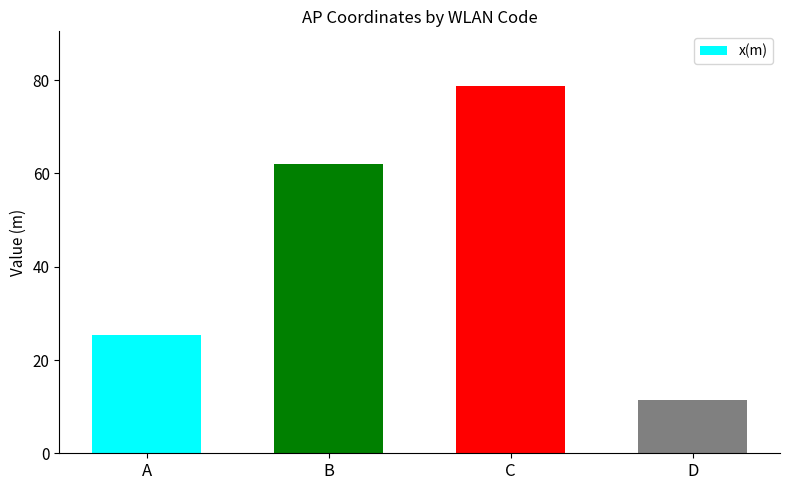

What is the value of the 1st bar from the left?

25.4